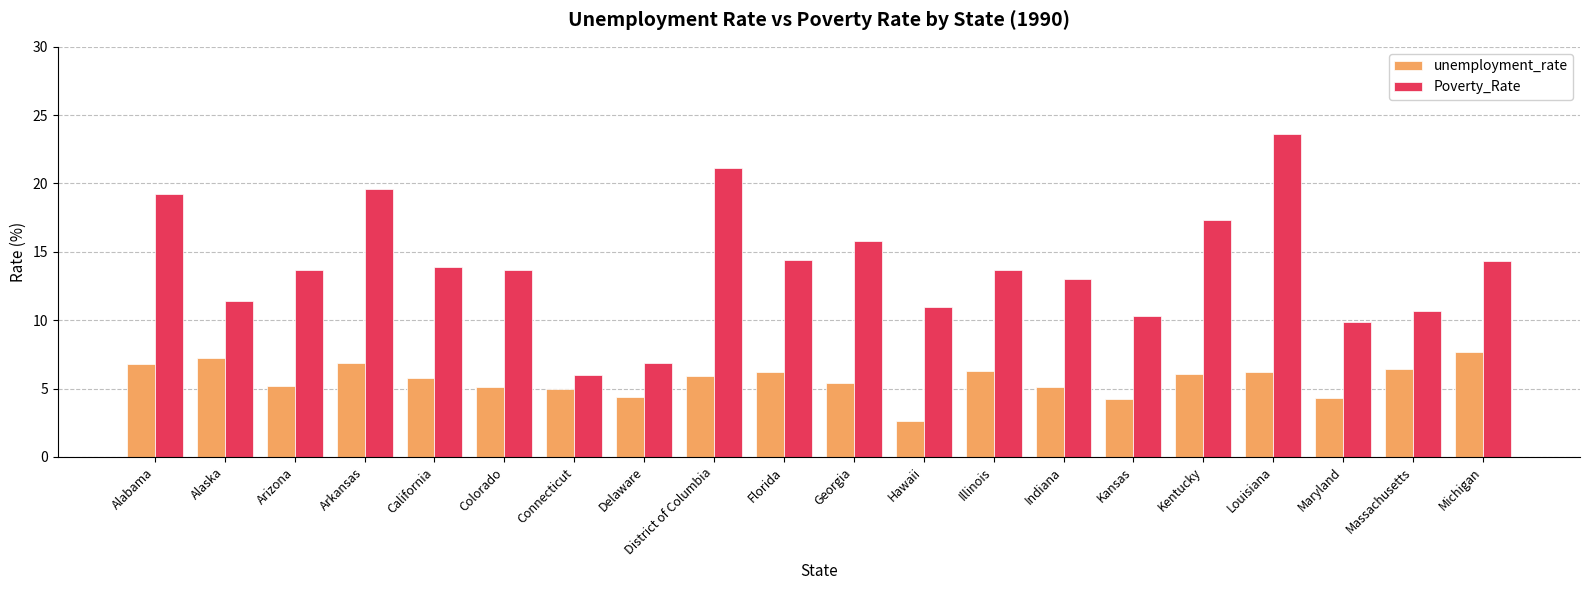

What is the label of the 10th bar from the right?

Georgia